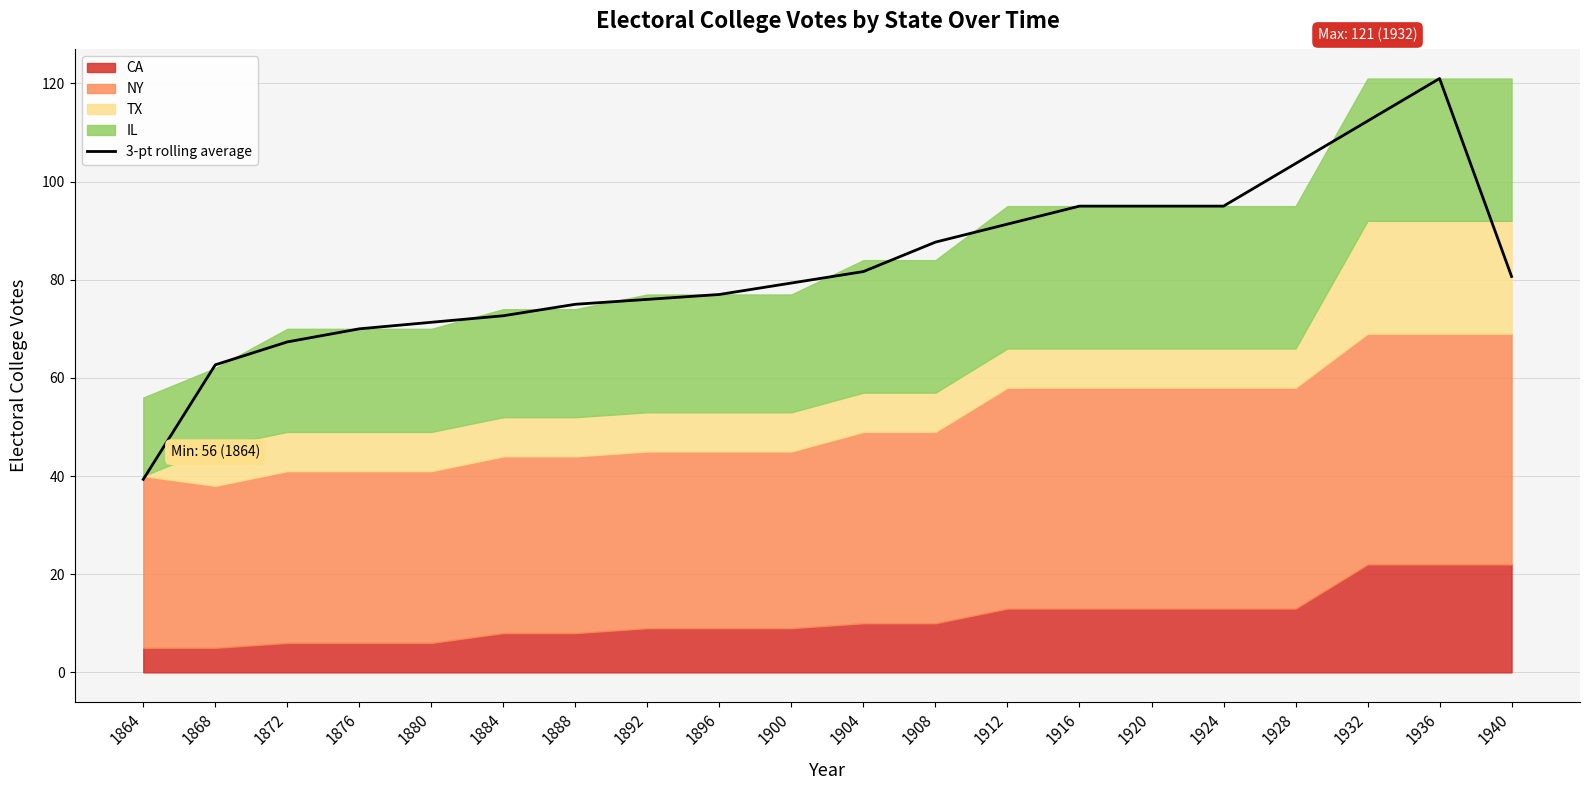

The chart shows a value of 39.3 at 1864. True or false?

True